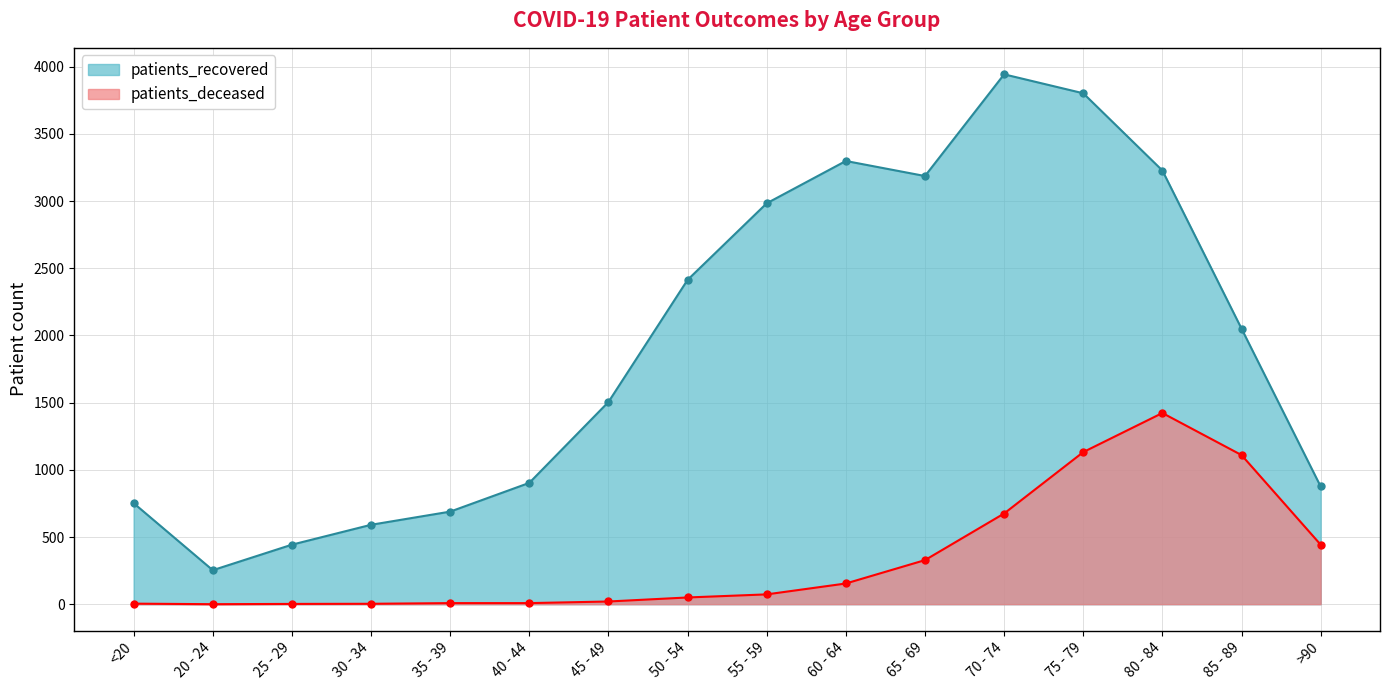

How many lines are shown in the chart?

2